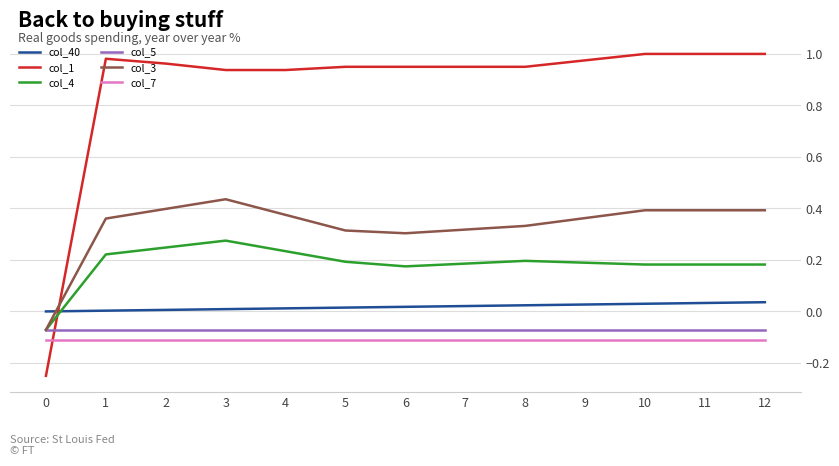

Which series has the widest spread of values?

col_1